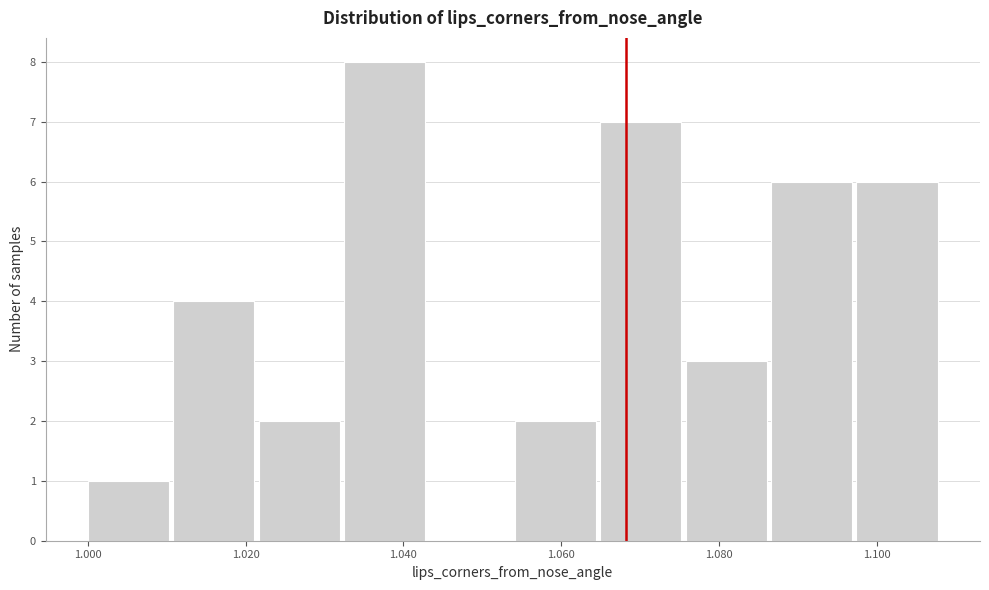

Over which range of the x-axis is the bar tallest?

1.032 to 1.044